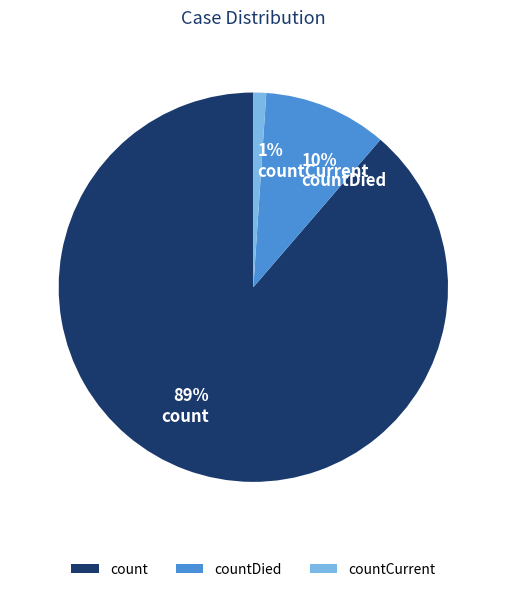

How many segments does this pie chart have?

3